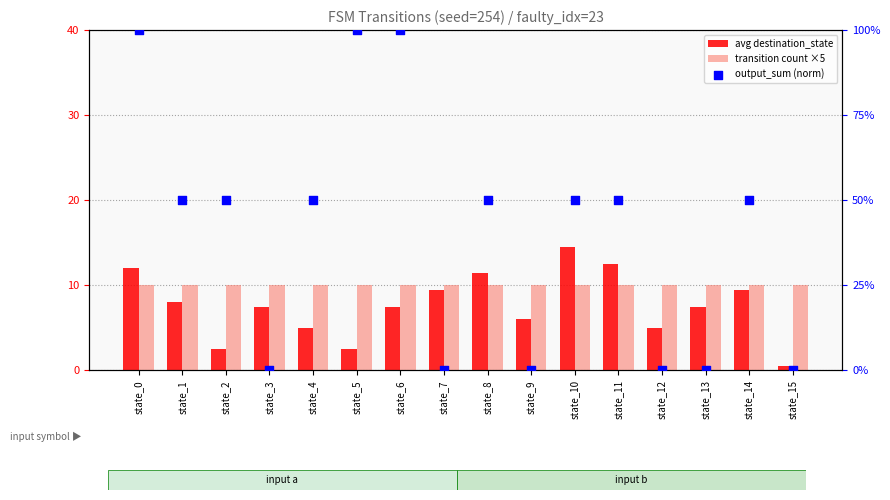

Is the value of transition count ×5 at state_1 greater than the value of avg destination_state at state_3?

Yes